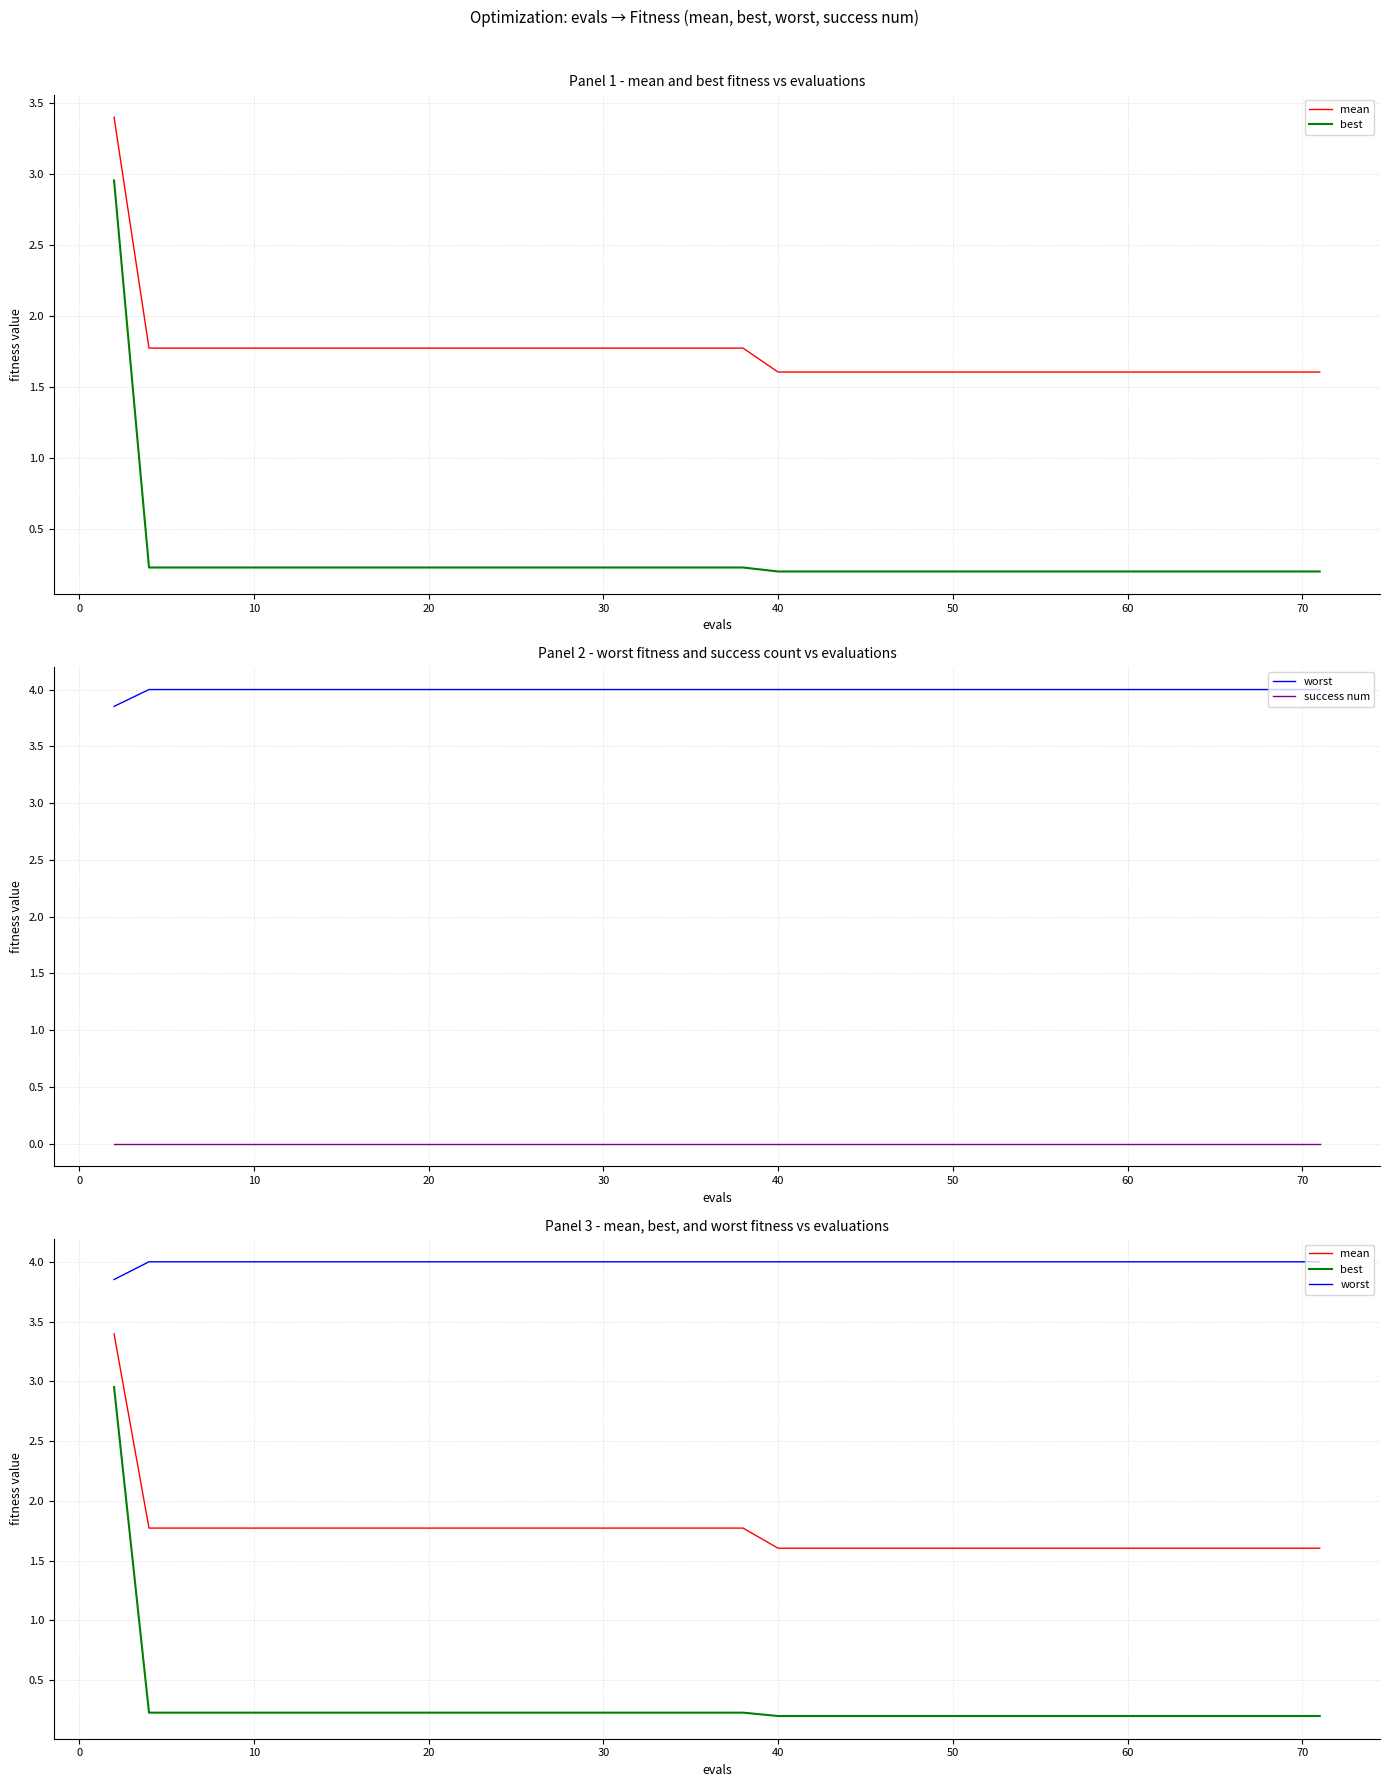

At how many categories does at least one series exceed 3?

40